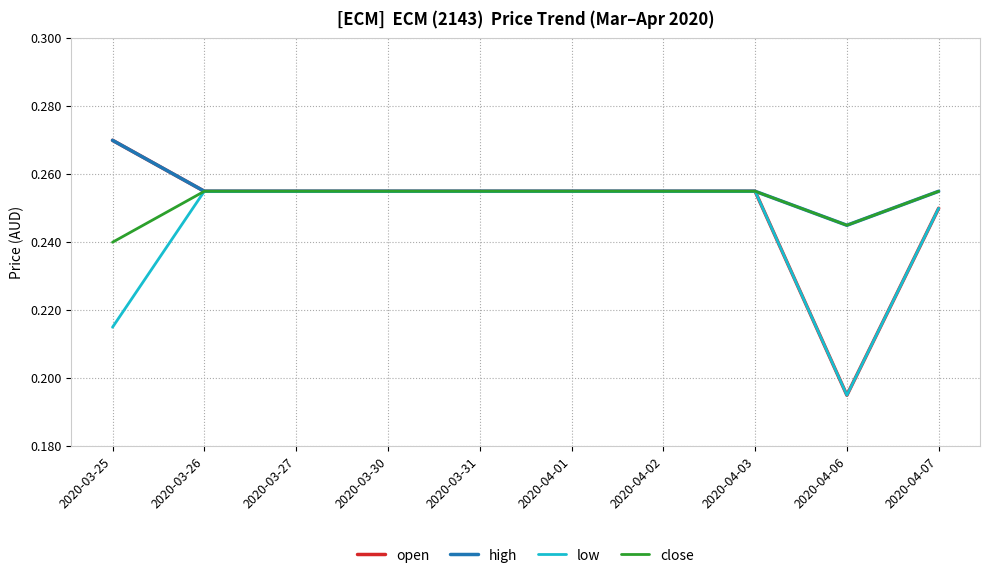

At which label does high reach its minimum?

2020-04-06